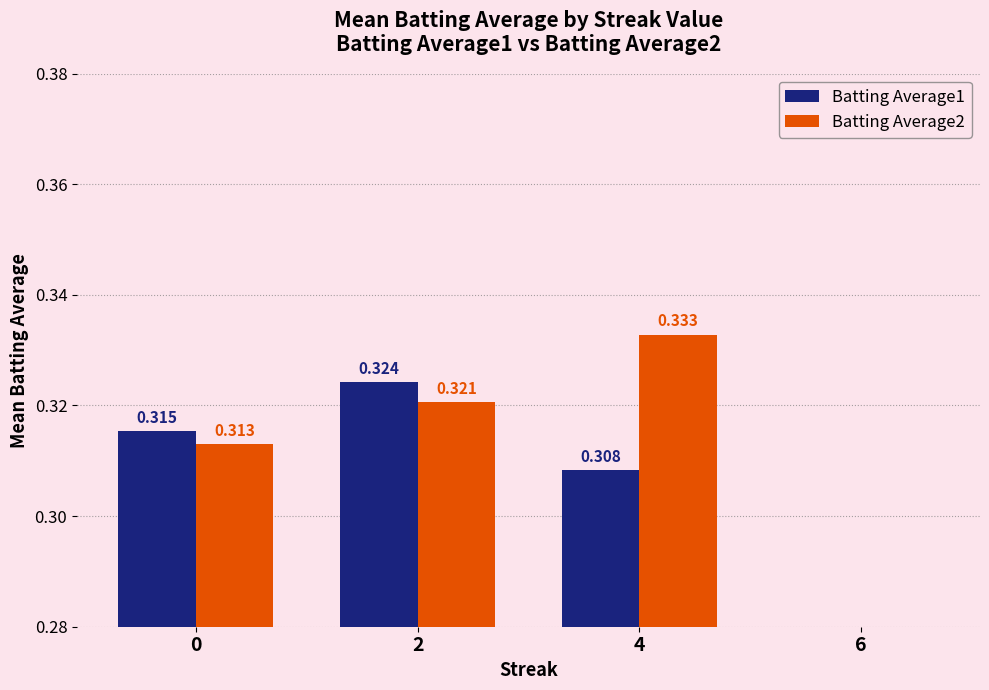

Reading left to right, transcribe all the data shown in this chart.

Batting Average1: 0=0.3	2=0.3	4=0.3	6=0.3
Batting Average2: 0=0.3	2=0.3	4=0.3	6=0.3